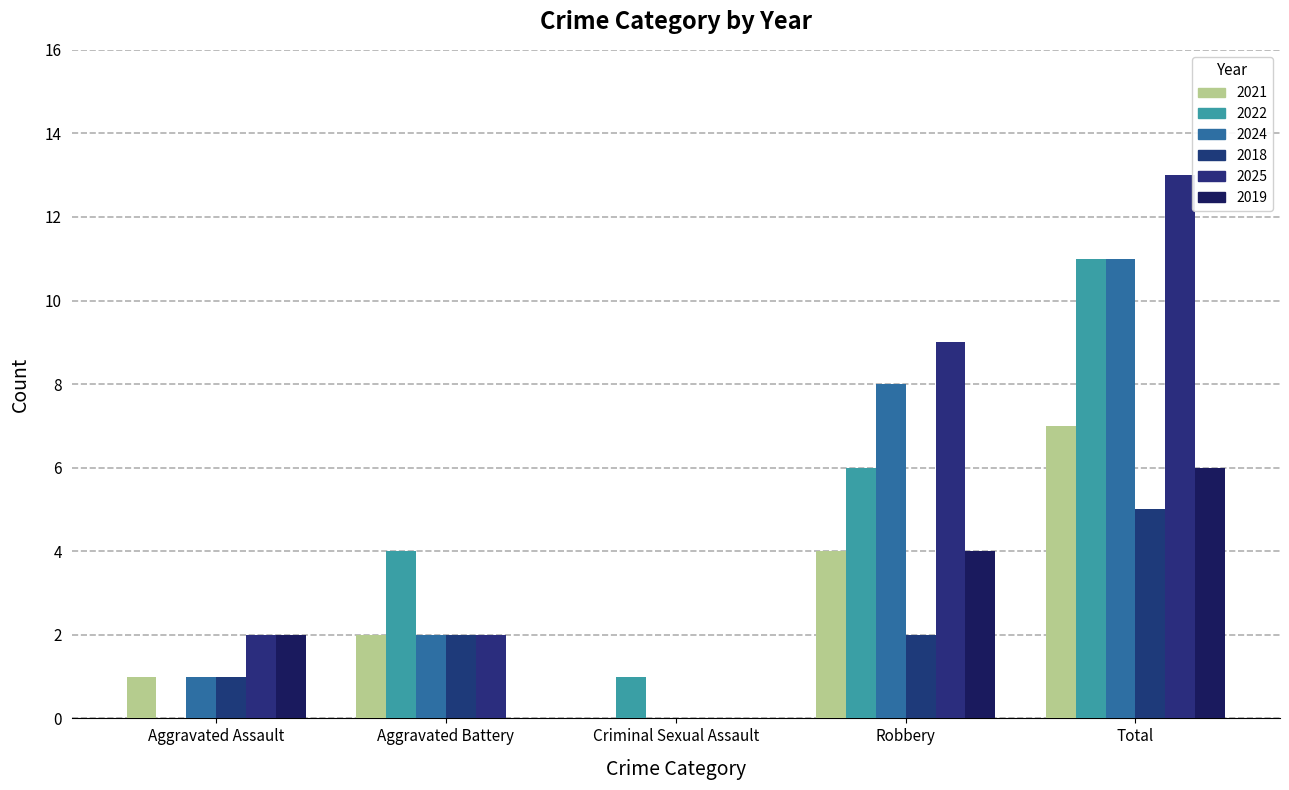

Which series has the largest total across all categories?

2025